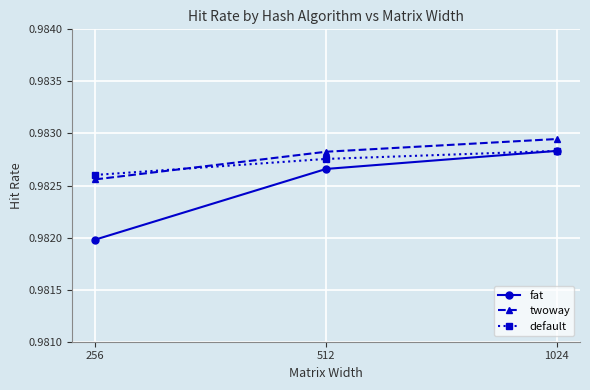

True or false: fat has a value of 0.6 at 256.

False